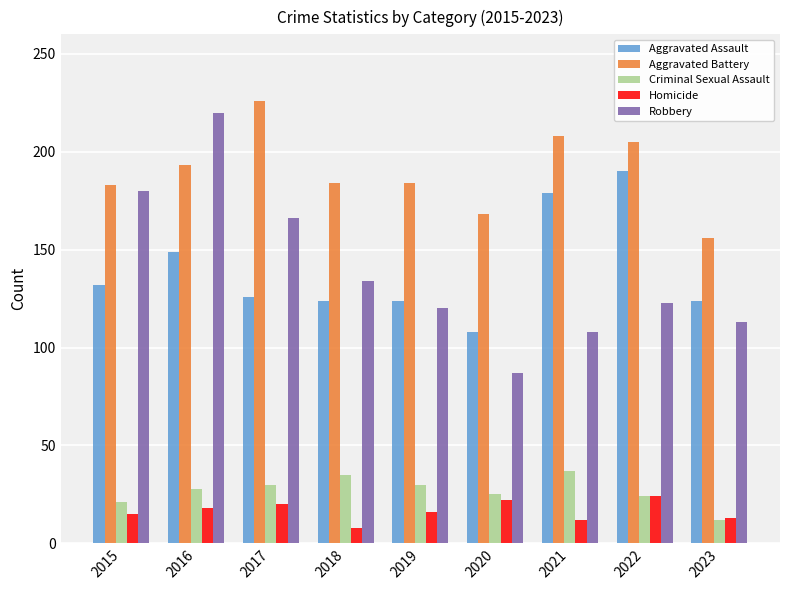

How many distinct data groups are displayed?

5